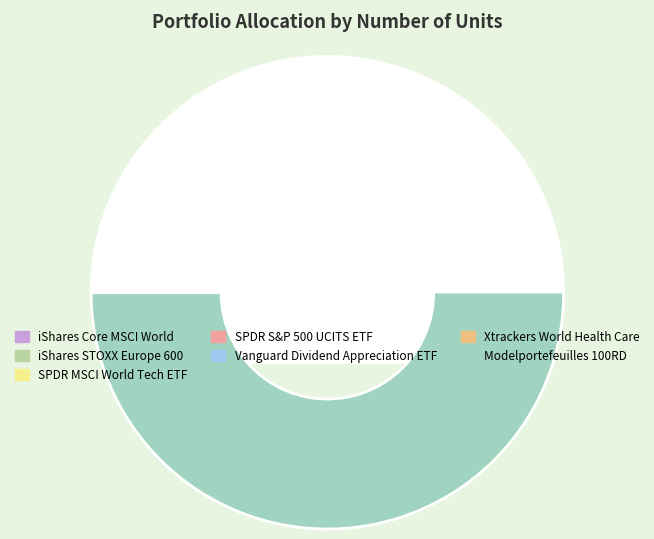

What percentage is the Xtrackers World Health Care slice, to the nearest percent?

6%